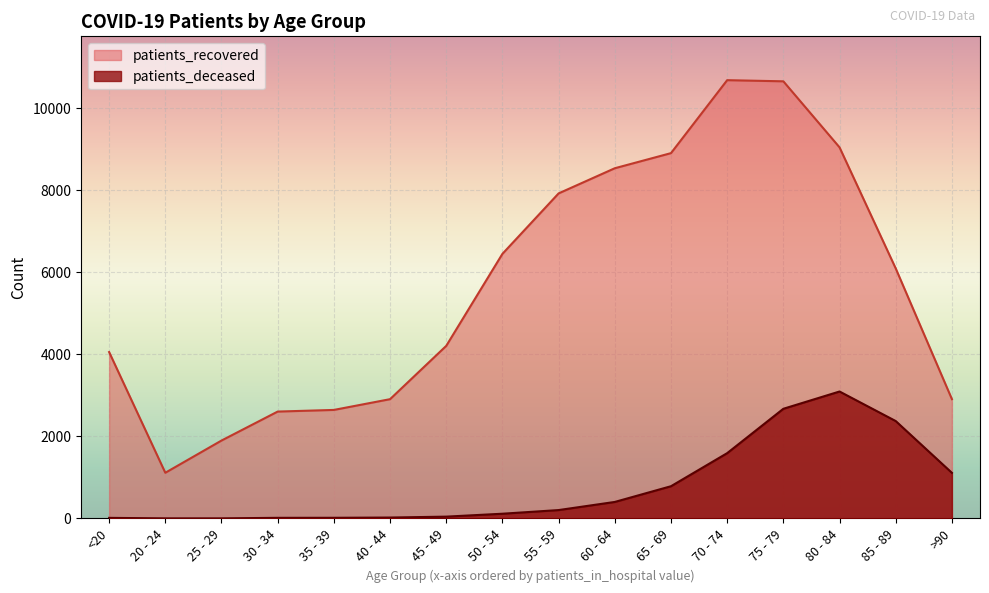

The value of patients_recovered at 40 - 44 is 2907. True or false?

True